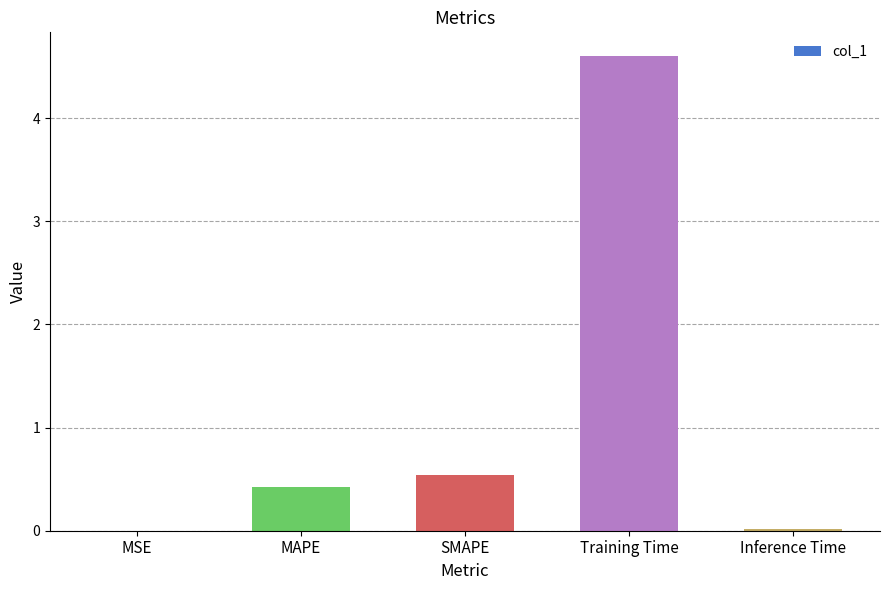

Between Inference Time and Training Time, which is larger?

Training Time